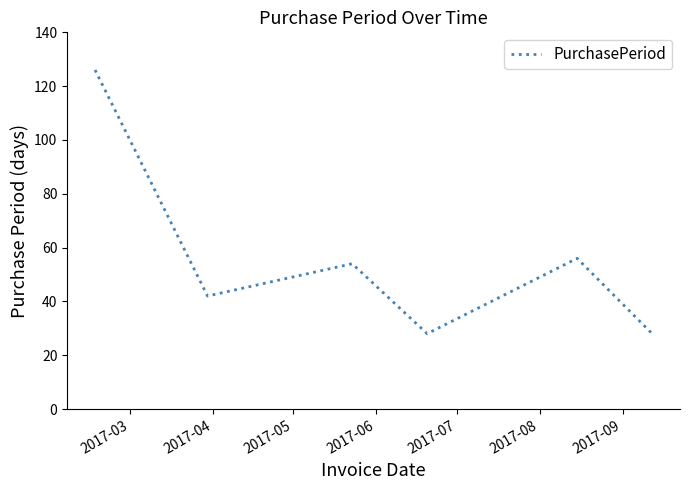

What is the smallest value displayed?

28